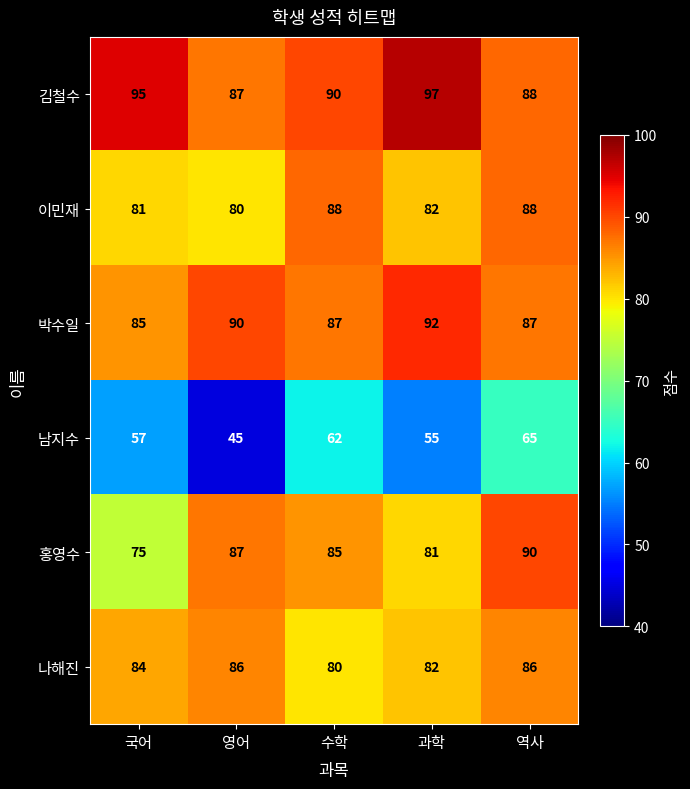

At which label does 박수일 reach its minimum?

국어